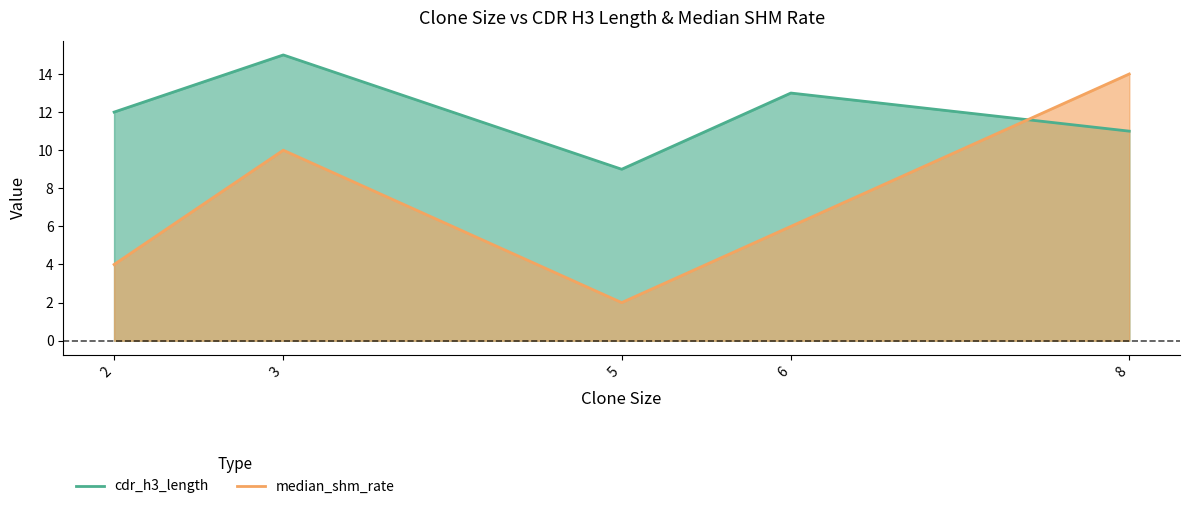

At how many categories does at least one series exceed 5?

5